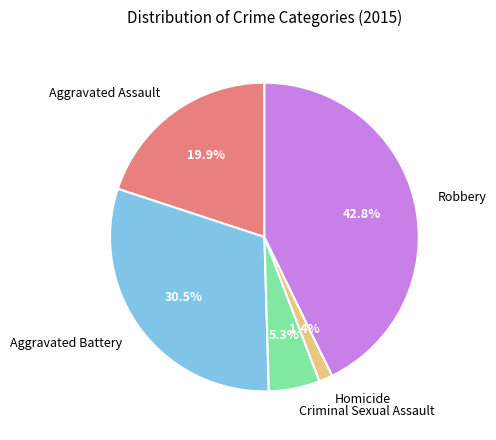

True or false: Aggravated Battery accounts for 18% of the total.

False